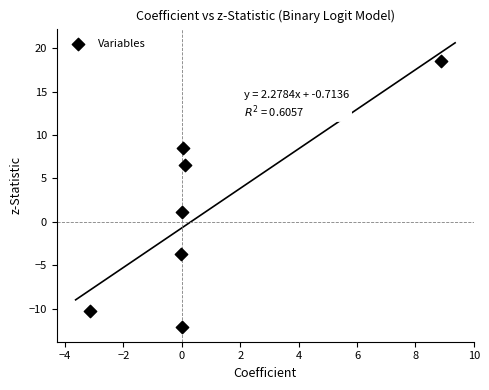

What is the average Y value?

1.2